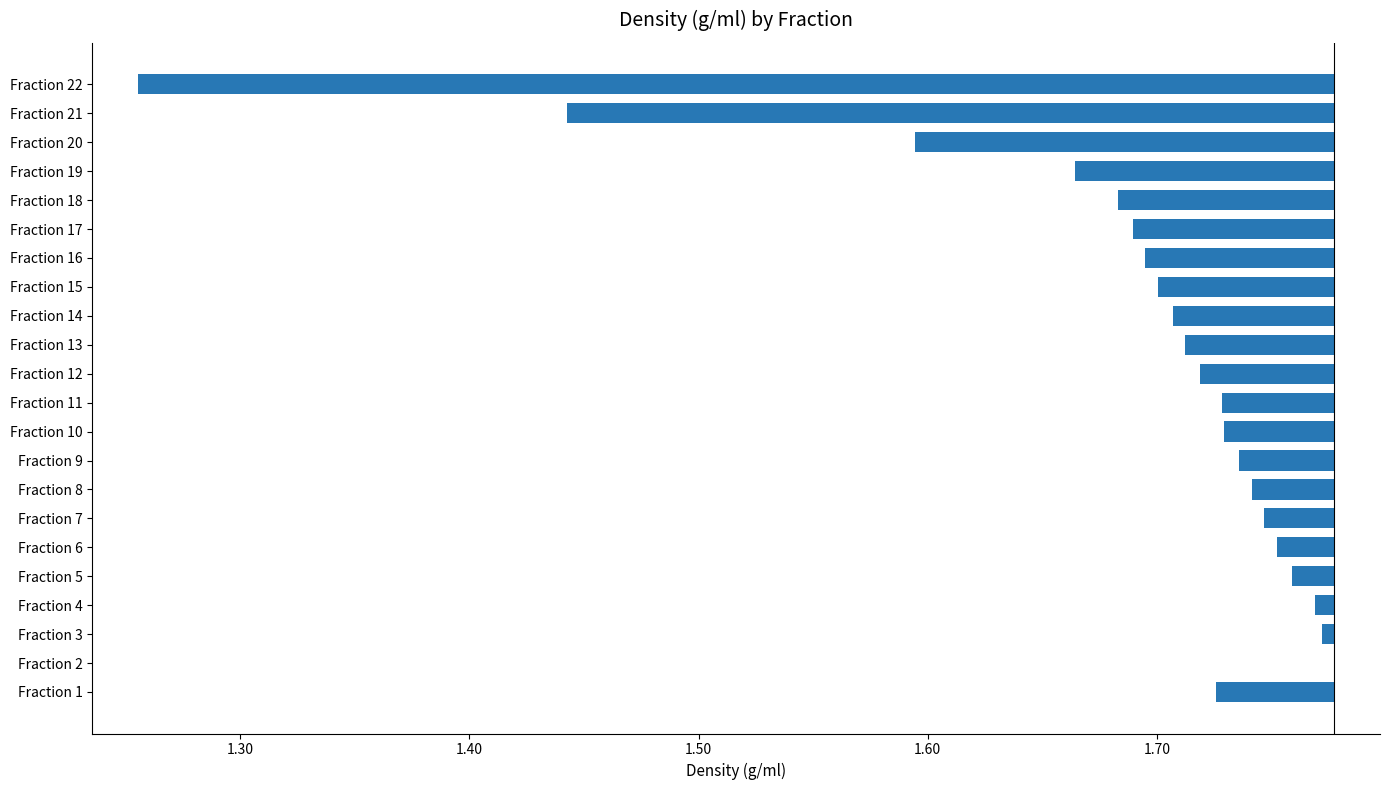

How many data points does each series have?

22